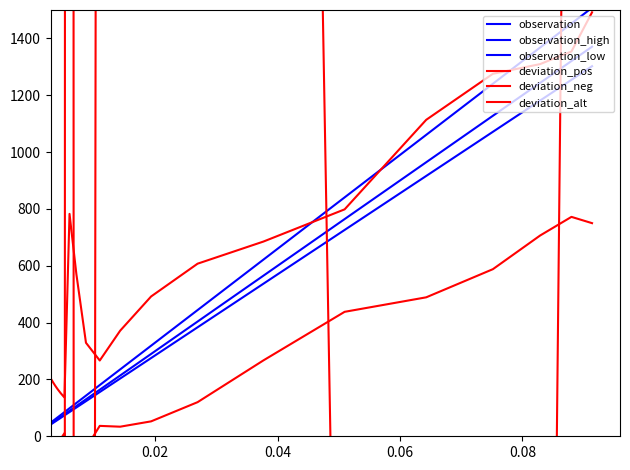

True or false: deviation_neg and observation_high intersect in this chart.

False